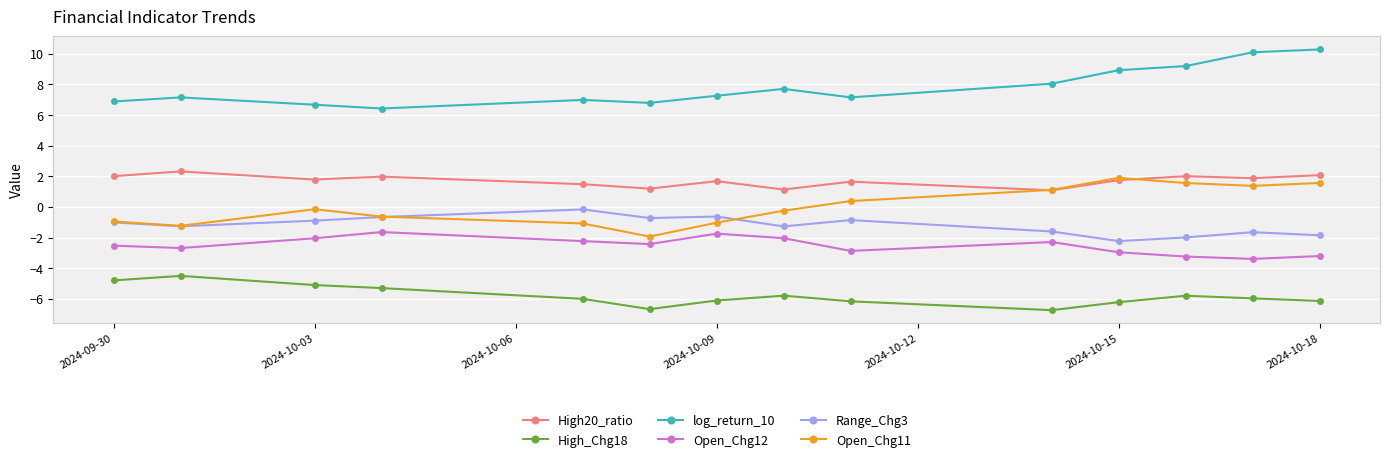

What is the maximum value shown in the chart?

10.3